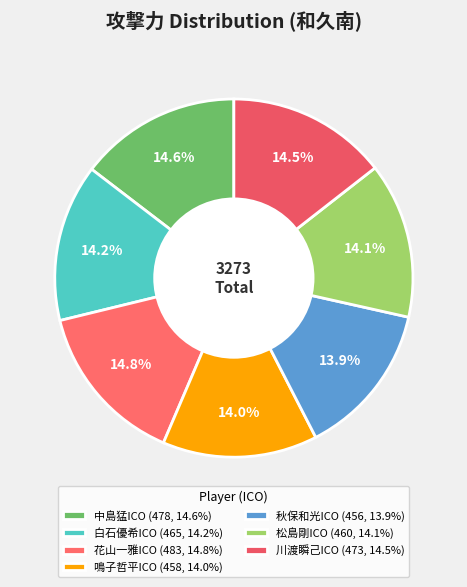

What is the largest slice in the pie chart?

花山一雅ICO